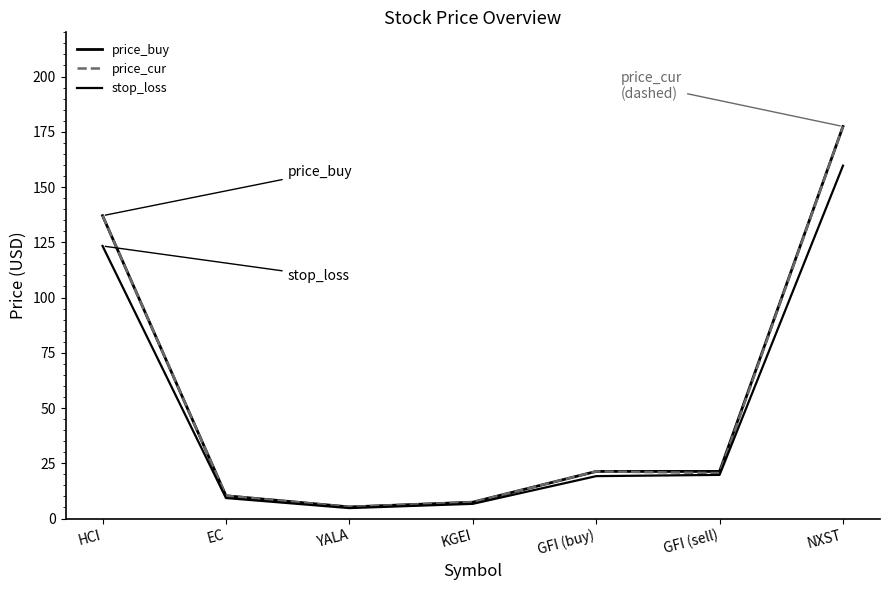

Is the value of stop_loss at GFI (sell) greater than the value of price_cur at YALA?

Yes